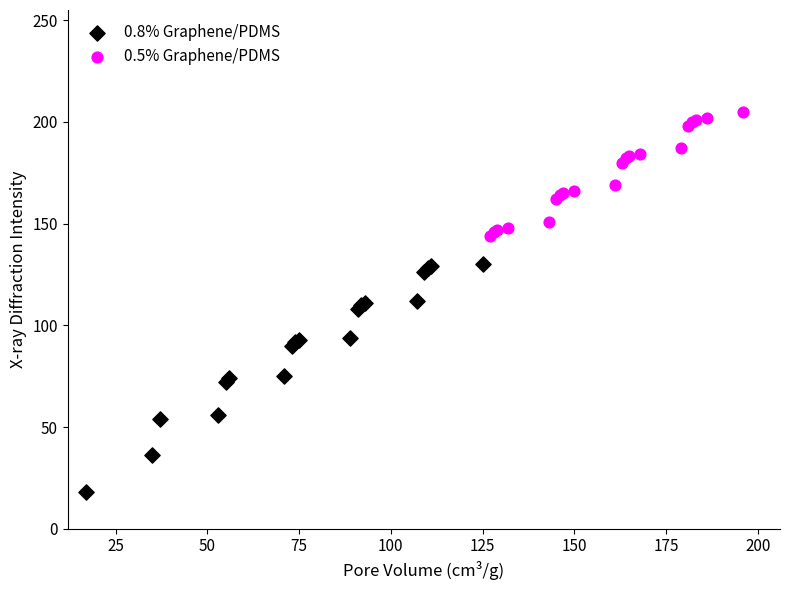

Which series reaches the maximum Y coordinate?

0.5% Graphene/PDMS